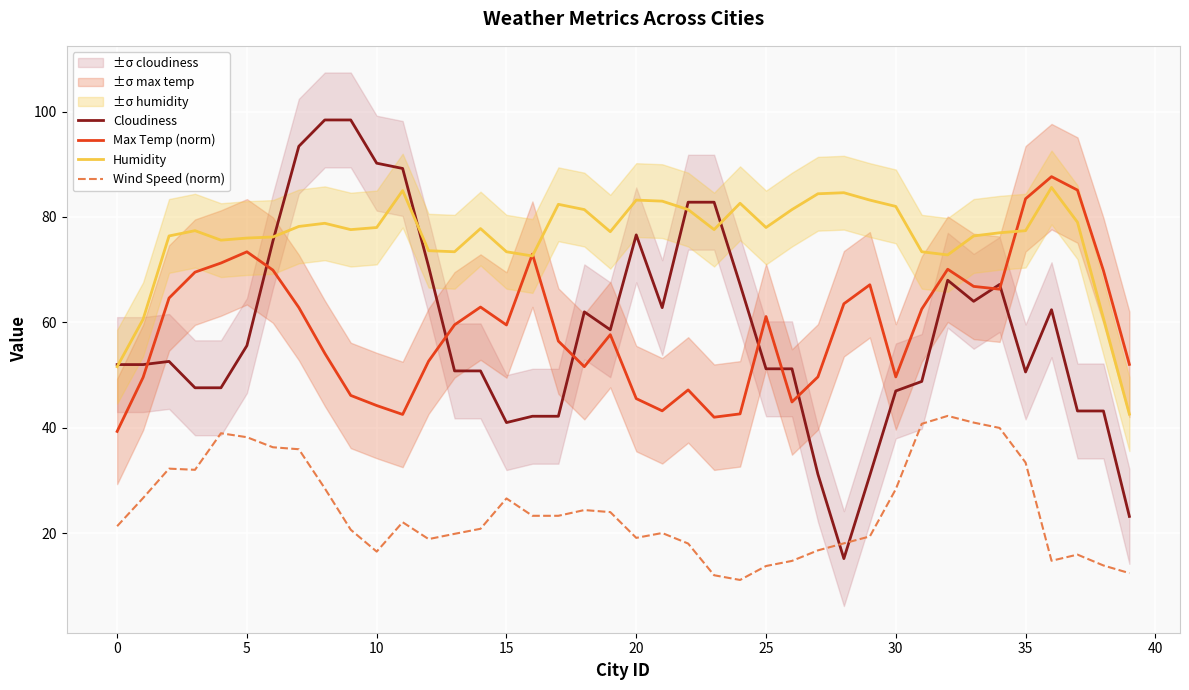

What is the spread (max minus min) of values at 33?

35.4